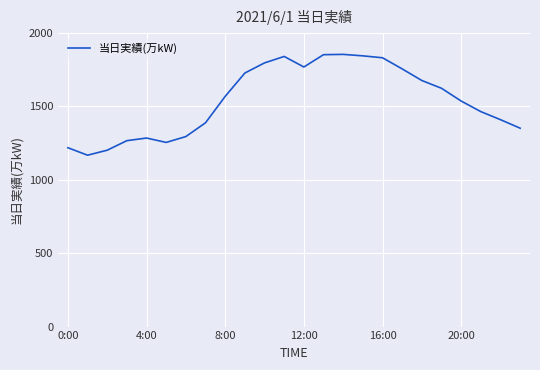

What is the greatest value displayed?

1855